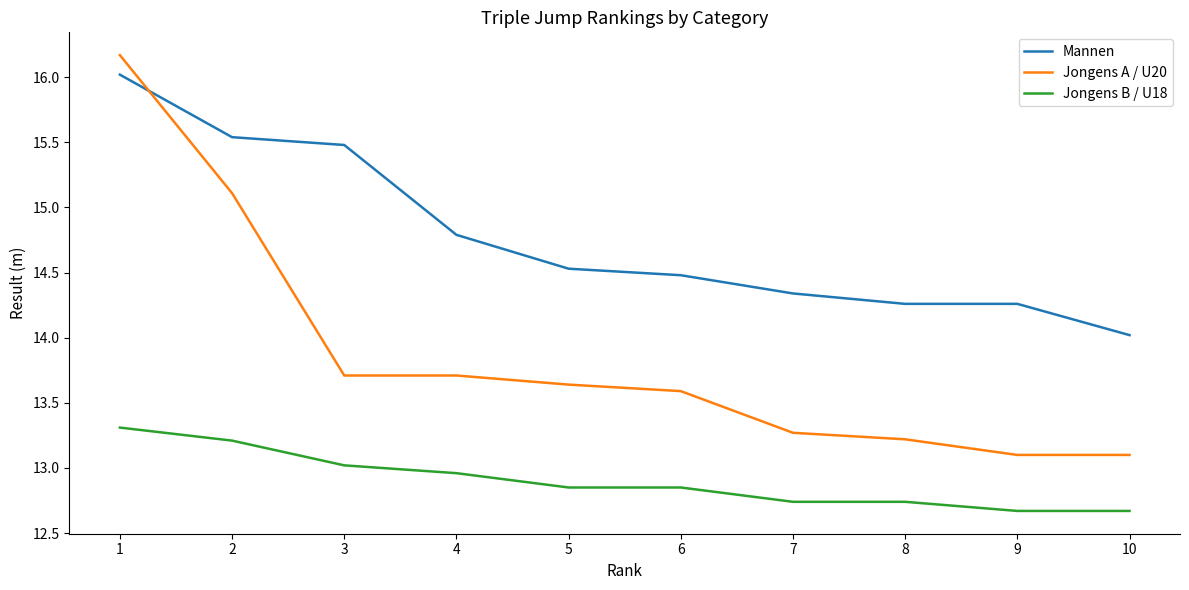

What is the total value across all series at 10?

39.8